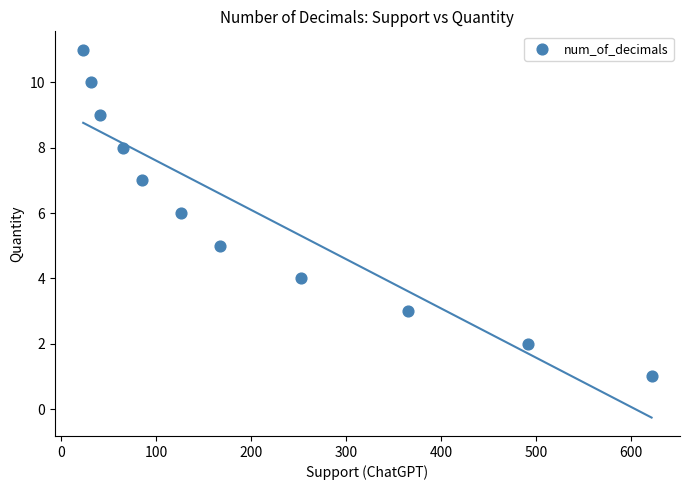

What is the average Y value?

6